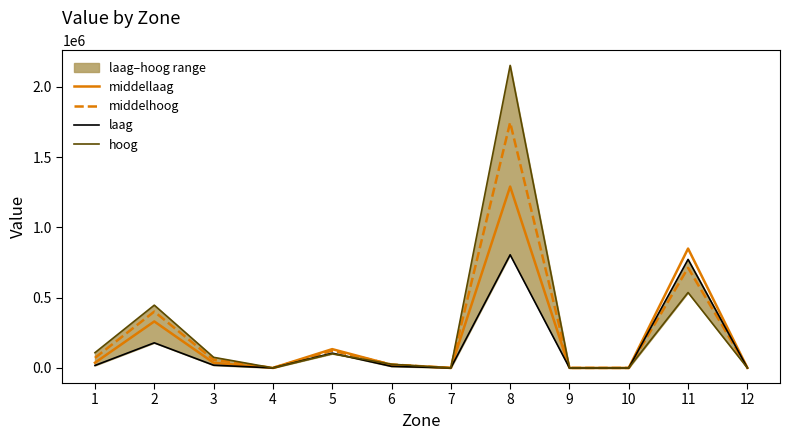

What is the sum of the laag values at 8 and 3?

824284.2